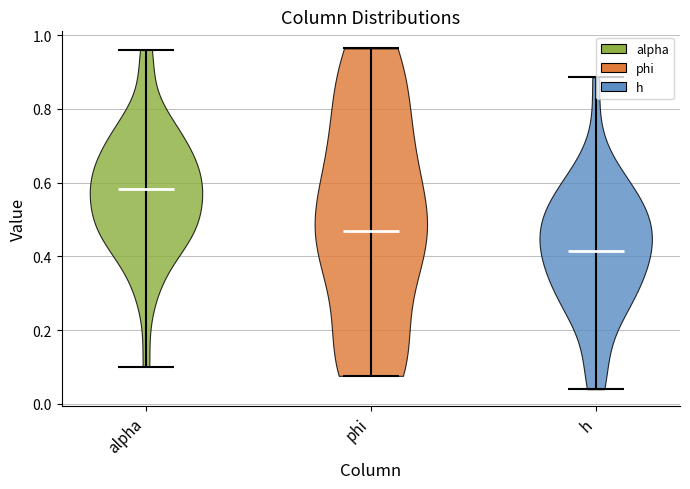

Reading left to right, read every violin against the y-axis: where its median line is, and the lowest and highest points it reaches. The values are not printed on the chart, so give them approximately, as read against the axis.

alpha: median line 0.58, lowest point 0.10, highest point 0.96
phi: median line 0.46, lowest point 0.08, highest point 0.96
h: median line 0.42, lowest point 0.04, highest point 0.88